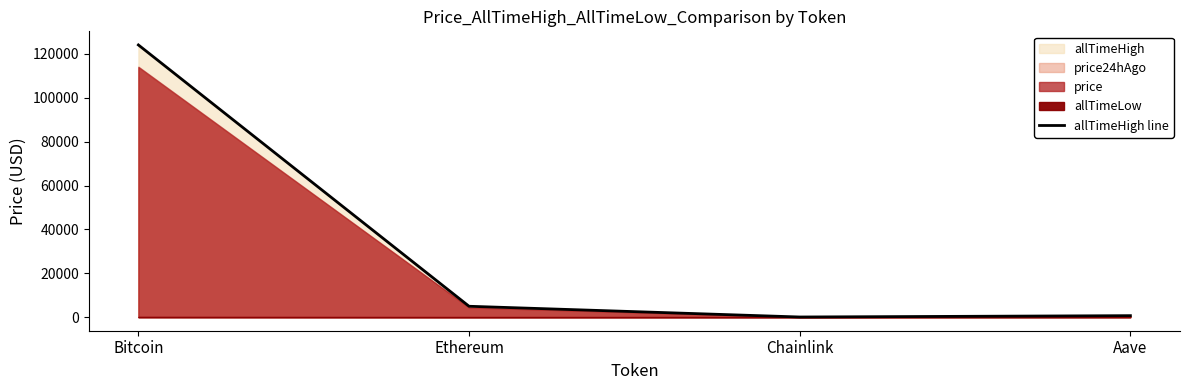

Which has a higher value, Aave or Chainlink?

Aave